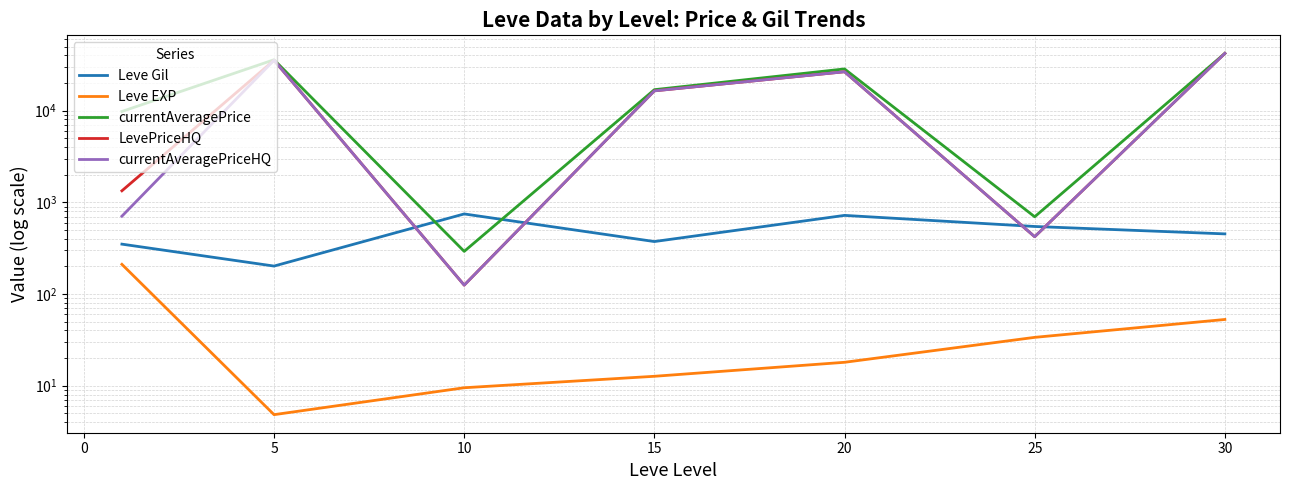

What is the average value of the Leve Gil series?

484.1